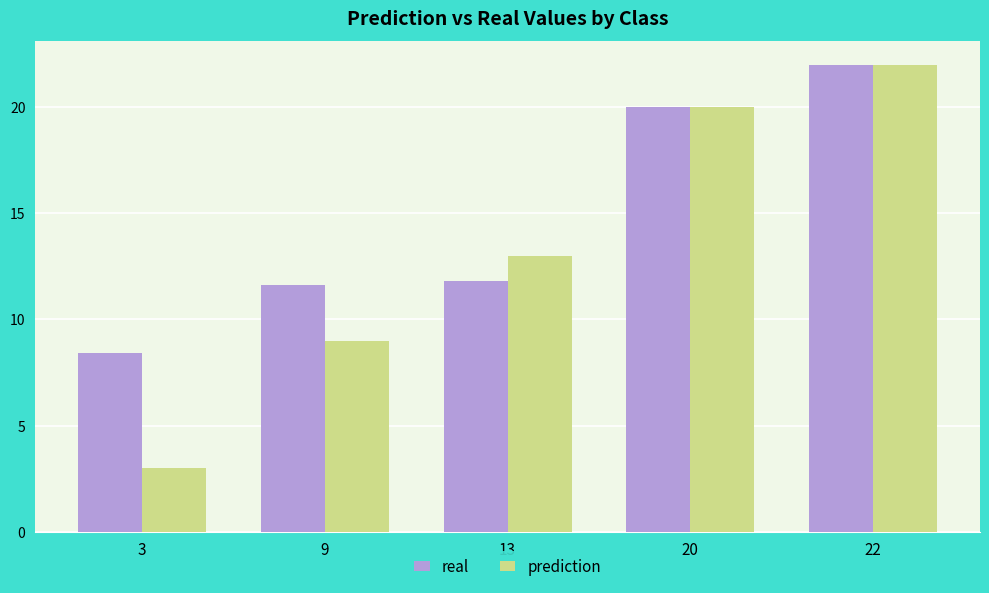

How many groups of bars are there?

5